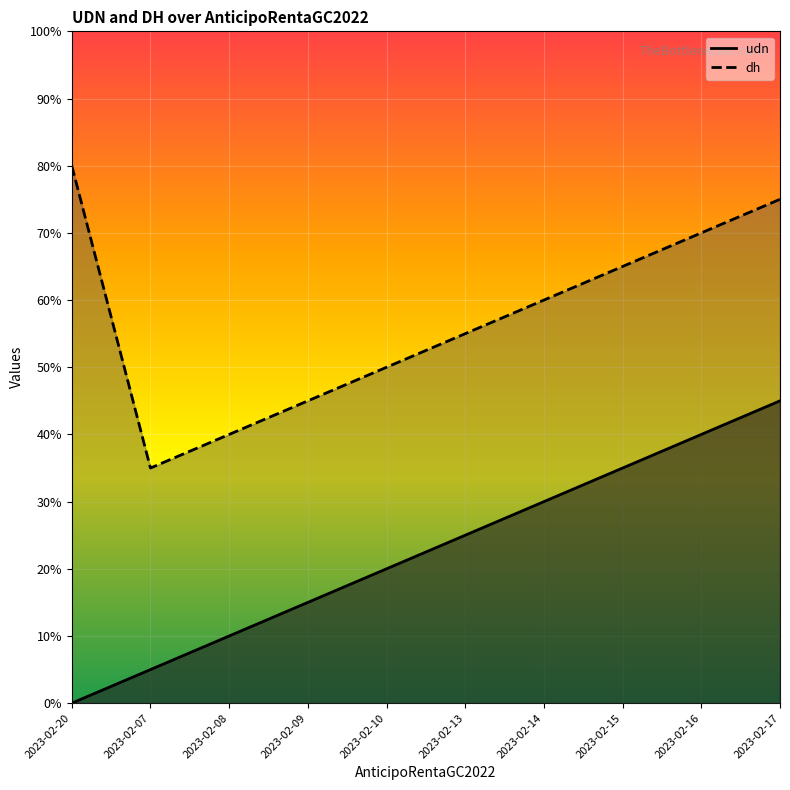

Is it true that dh equals 7 at 2023-02-17?

False